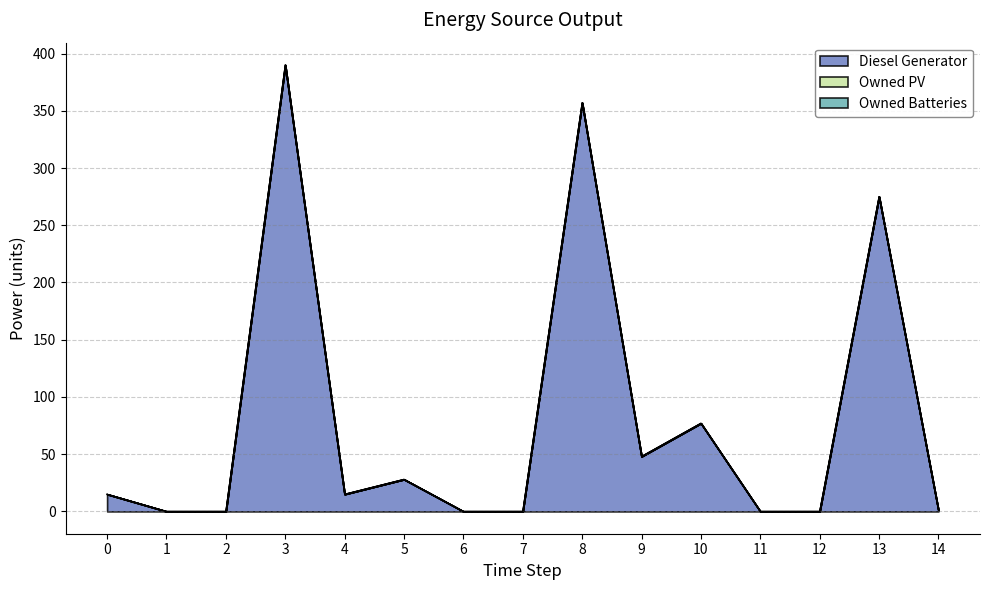

Reading left to right, what are all the values shown in this chart?

Diesel Generator: 15	0	0	390	15	28	0	0	357	48	77	0	0	275	1
Owned PV: 0	0	0	0	0	0	0	0	0	0	0	0	0	0	0
Owned Batteries: 0	0	0	0	0	0	0	0	0	0	0	0	0	0	0